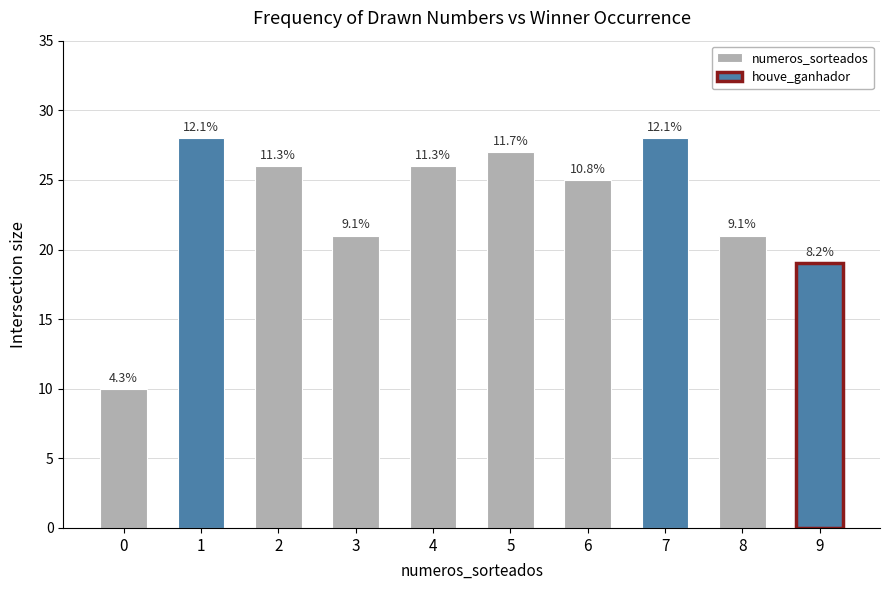

Rank the categories by value from lowest to highest.

0, 9, 3, 8, 6, 2, 4, 5, 1, 7